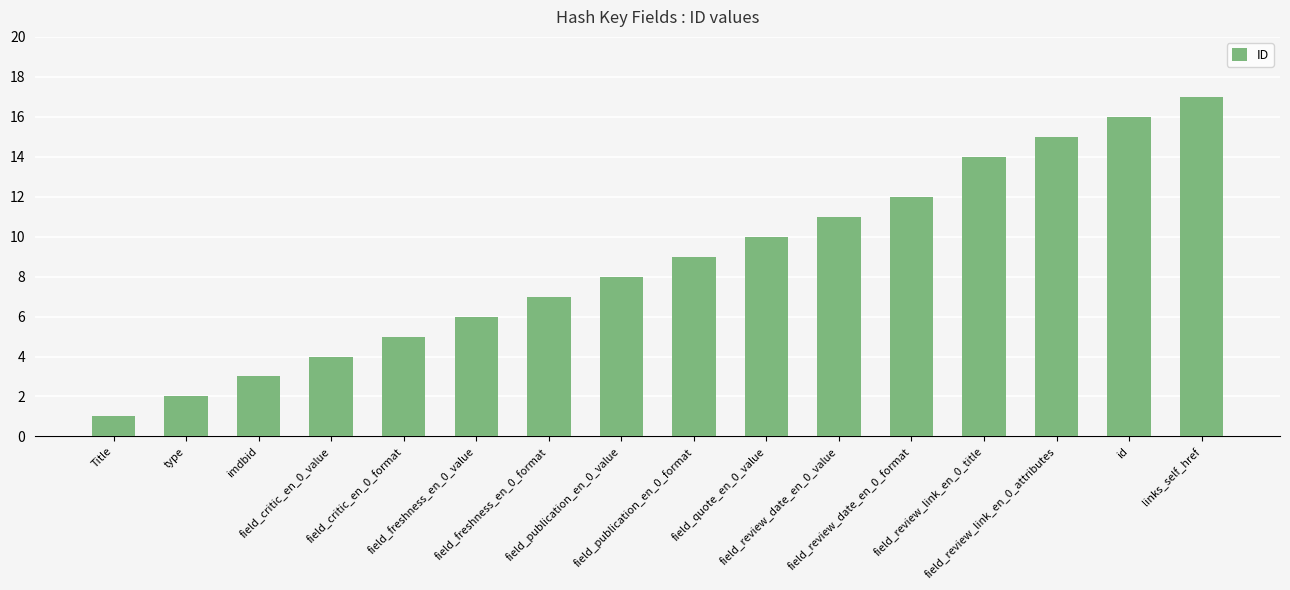

What is the ratio of the value at field_freshness_en_0_value to the value at field_publication_en_0_format?

0.7